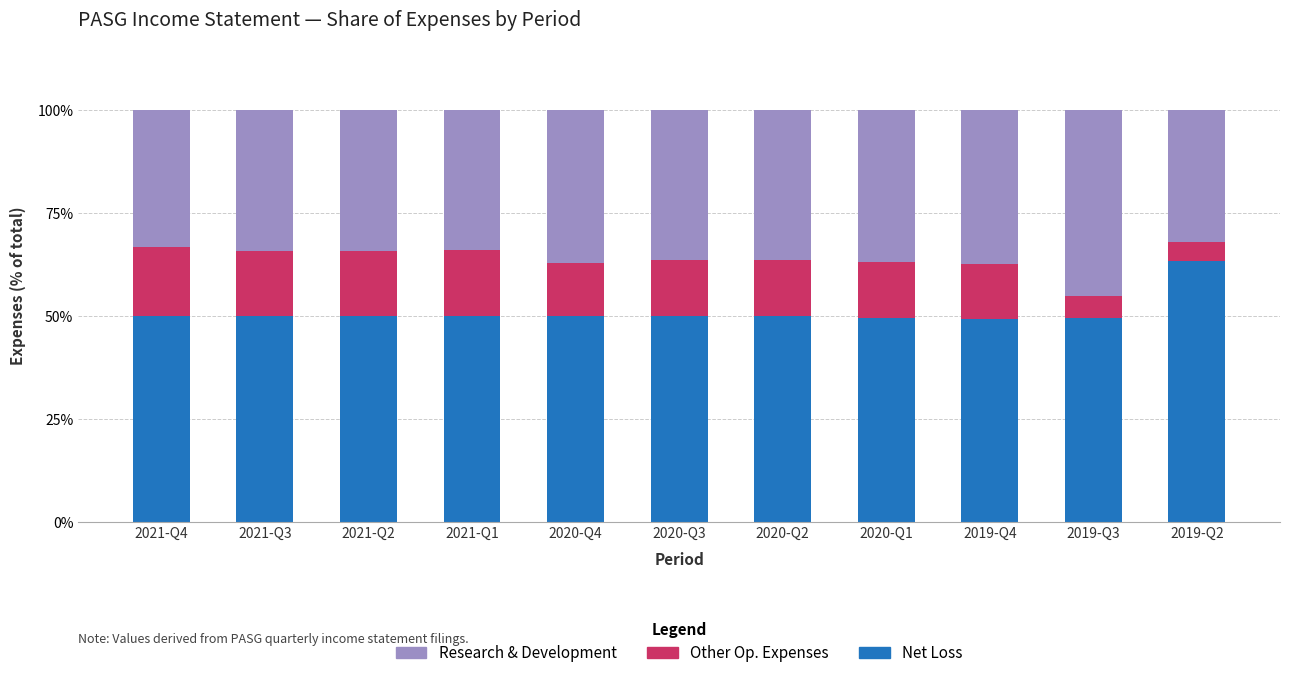

The value of Net Loss at 2019-Q3 is 49.6. True or false?

True